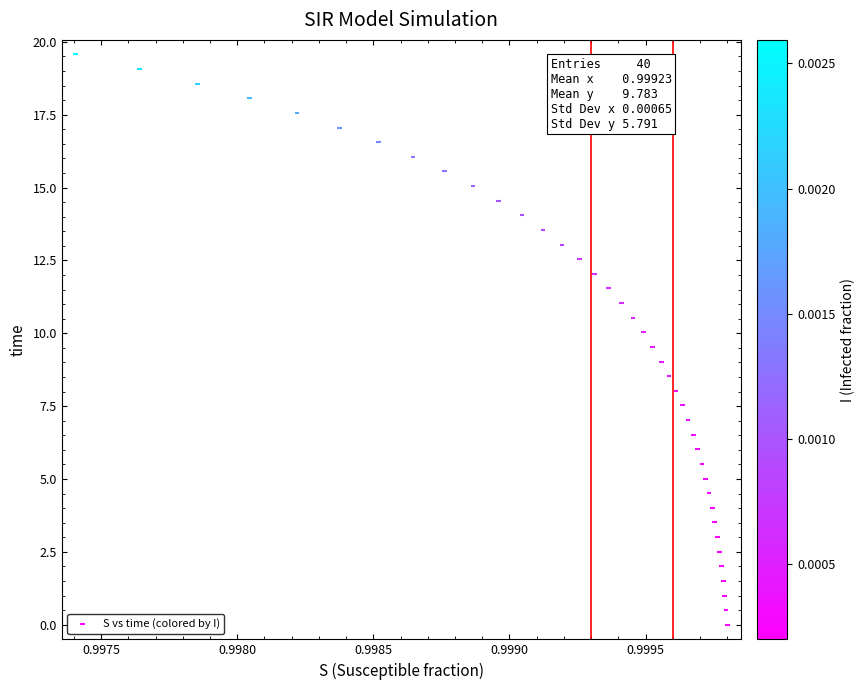

What is the range of Y values (max minus min)?

19.6